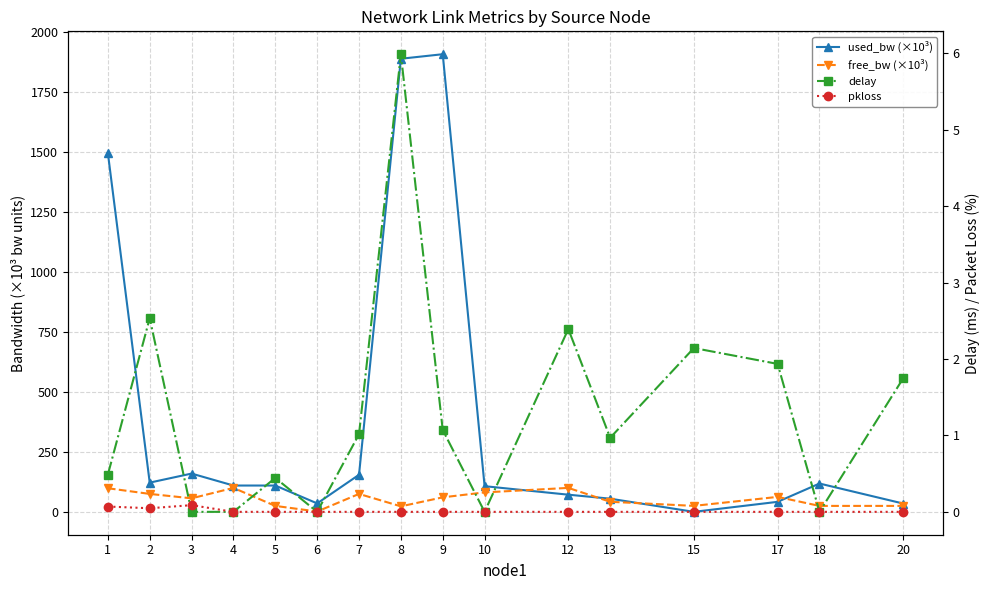

What value does the free_bw (×10³) series have at 1?

98.5